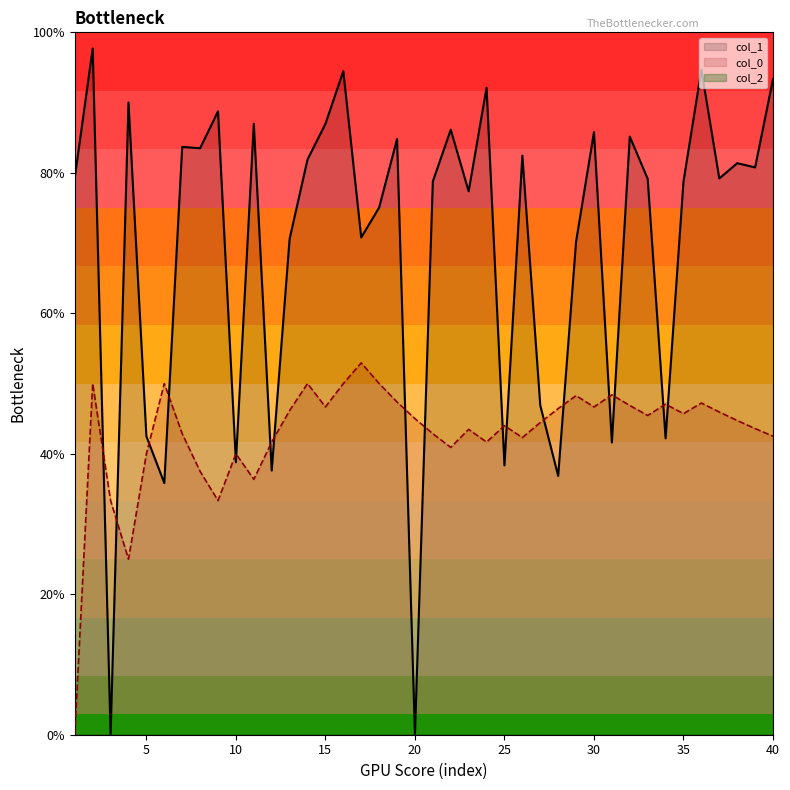

In col_0, how many points are lower than both neighbors (excluding endpoints)?

10